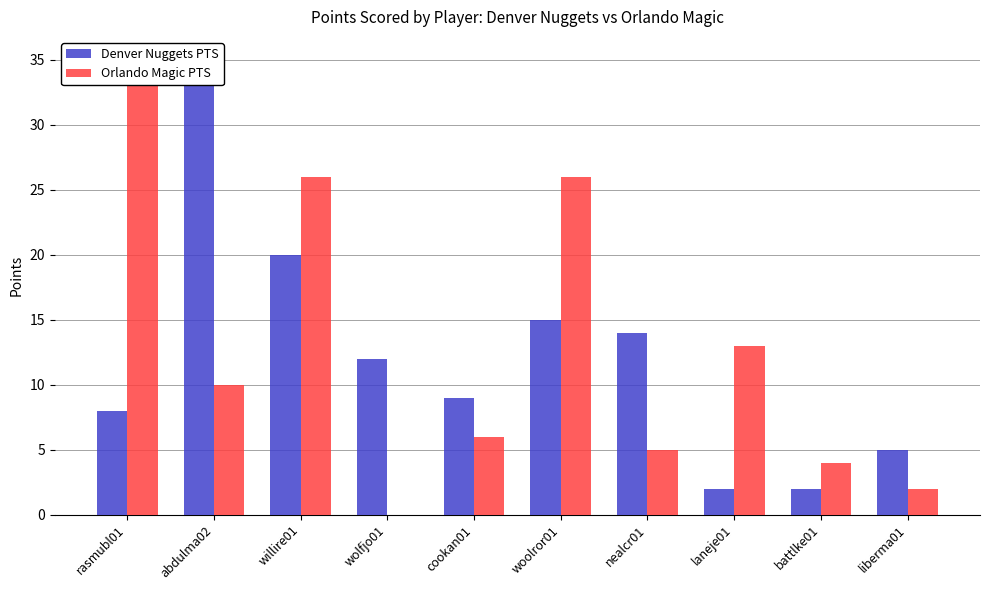

Which series has the largest total across all categories?

Orlando Magic PTS